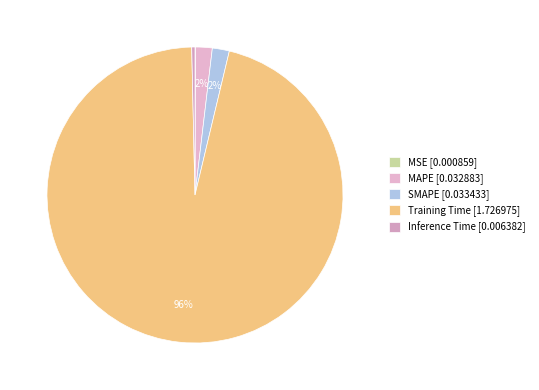

True or false: MSE accounts for 0% of the total.

True